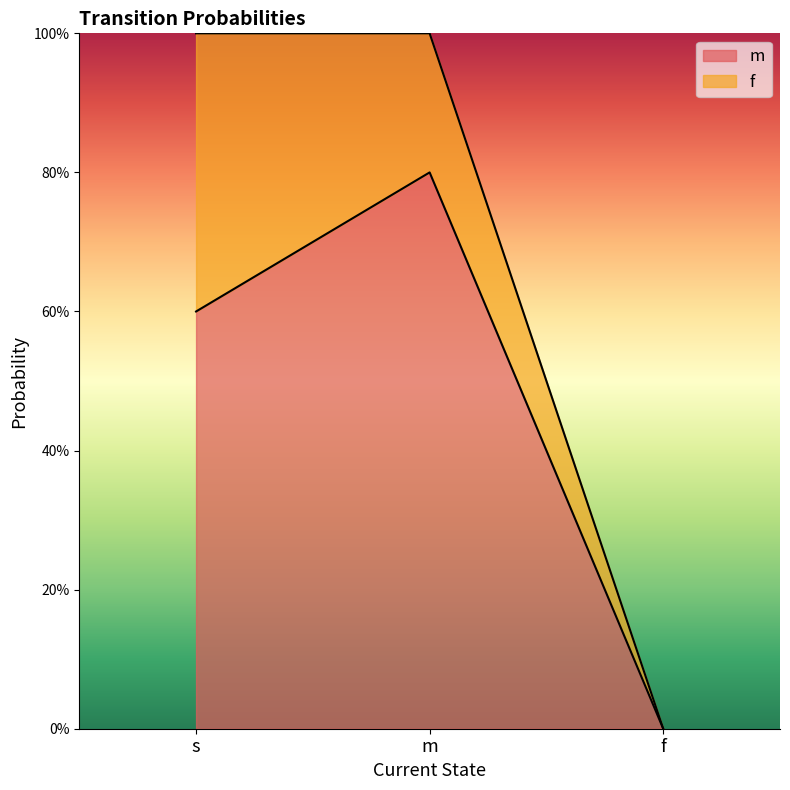

Reading left to right, transcribe all the data shown in this chart.

s=0.6	m=0.8	f=0.0